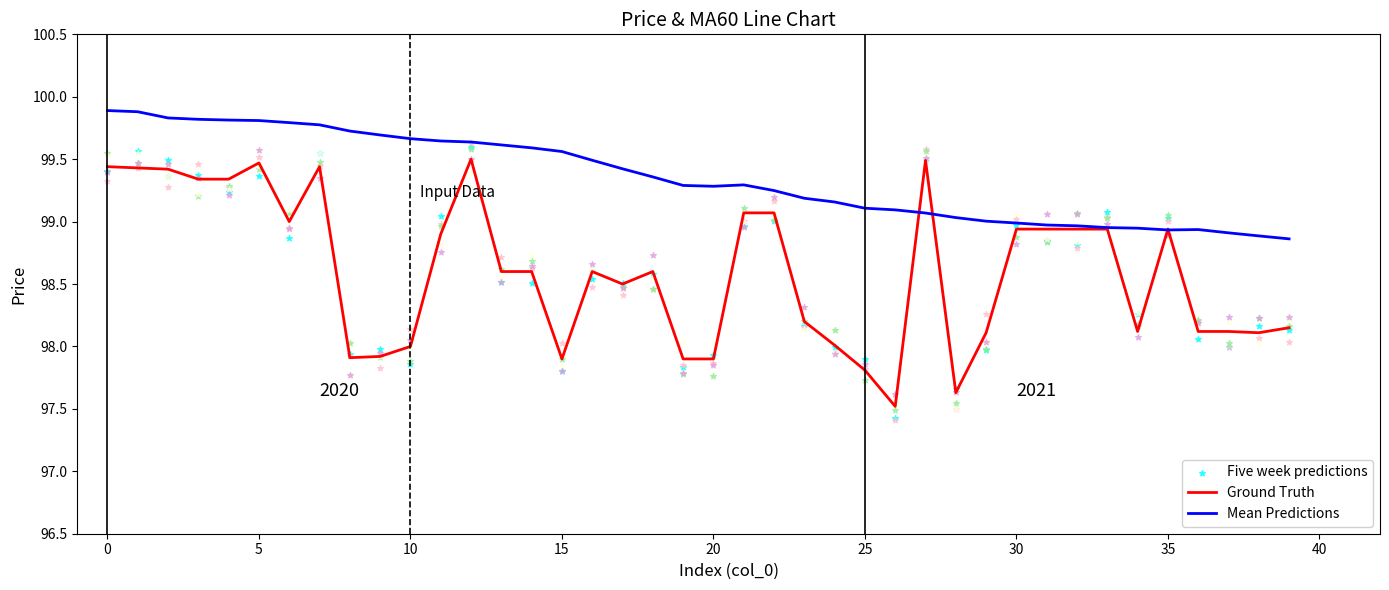

Which series has the largest total across all categories?

Mean Predictions